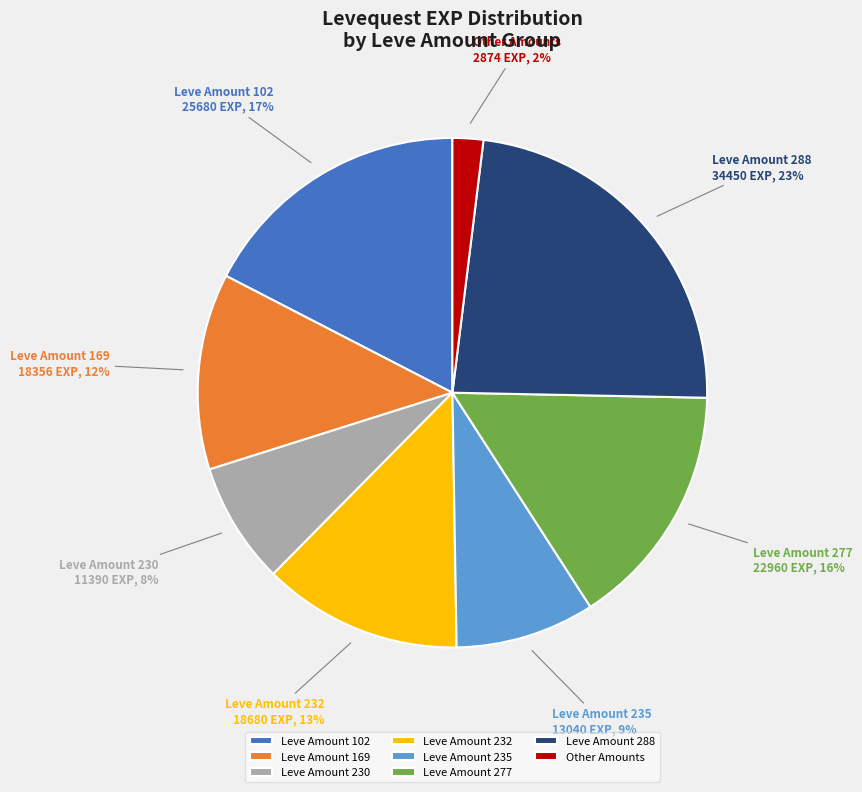

How many slices are in this pie chart?

8